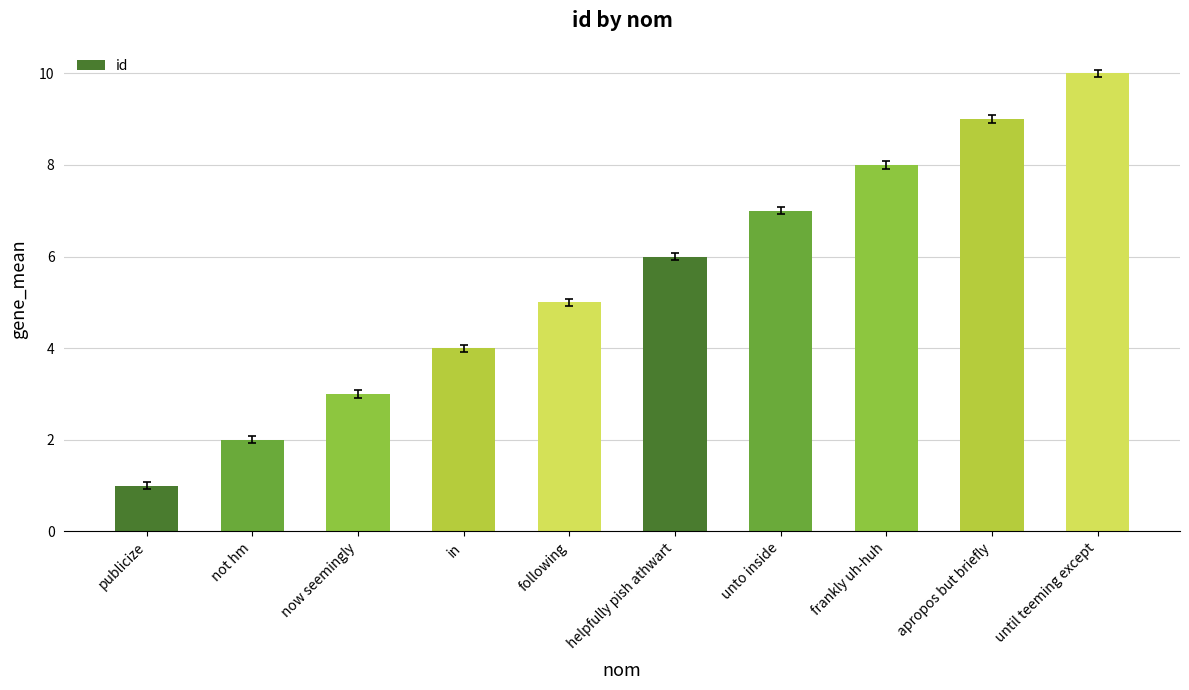

Reading left to right, transcribe all the data shown in this chart.

publicize=1	not hm=2	now seemingly=3	in=4	following=5	helpfully pish athwart=6	unto inside=7	frankly uh-huh=8	apropos but briefly=9	until teeming except=10